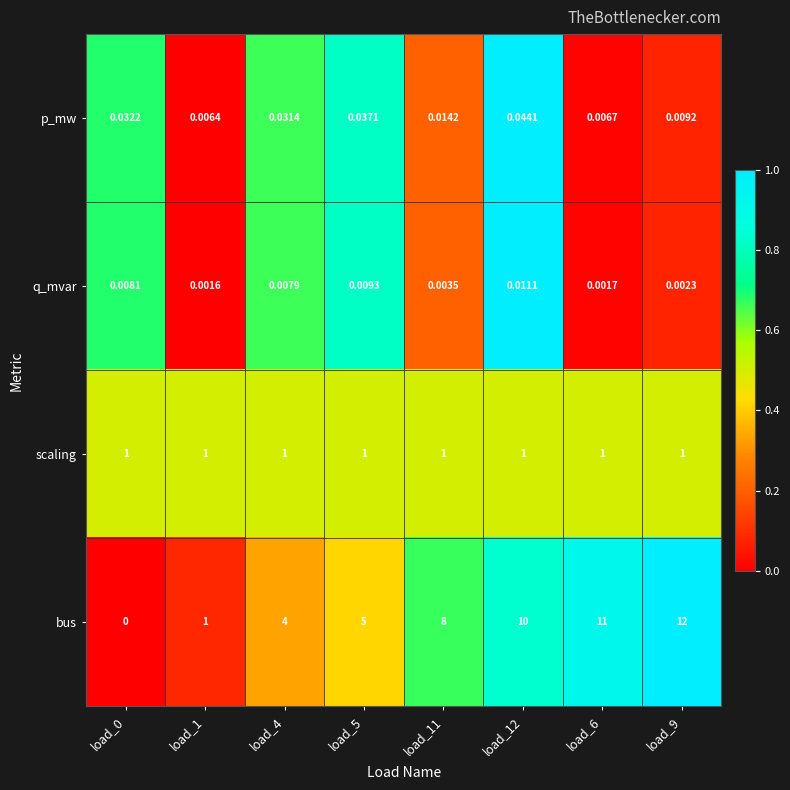

At how many categories does at least one series exceed 0?

8